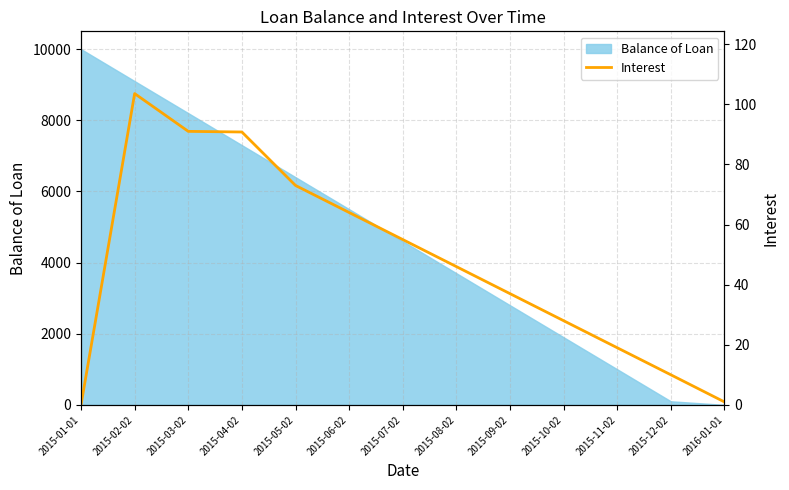

Where is the first local maximum?

2015-02-02